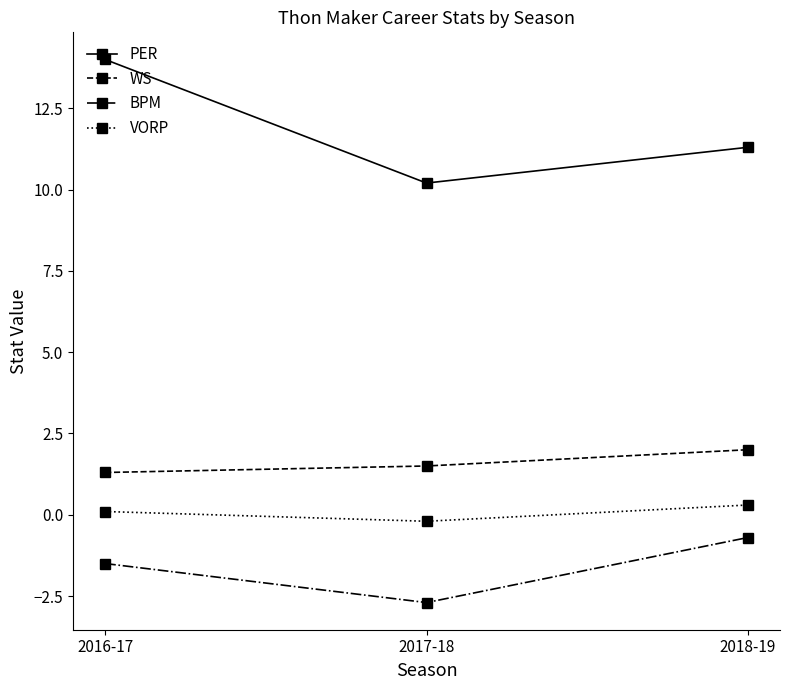

What are all the series names shown in the legend?

PER, WS, BPM, VORP